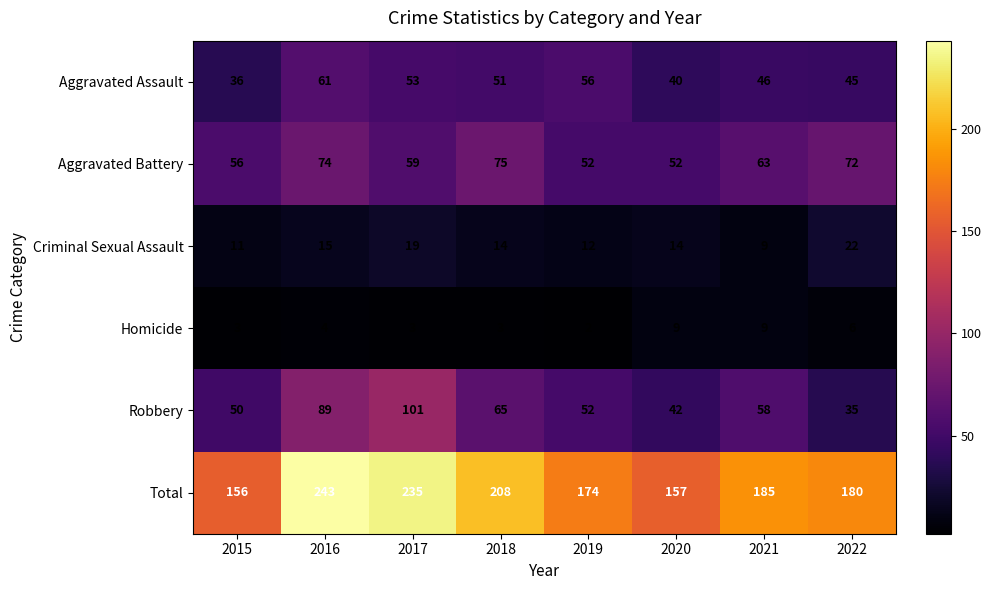

How many distinct data groups are displayed?

6